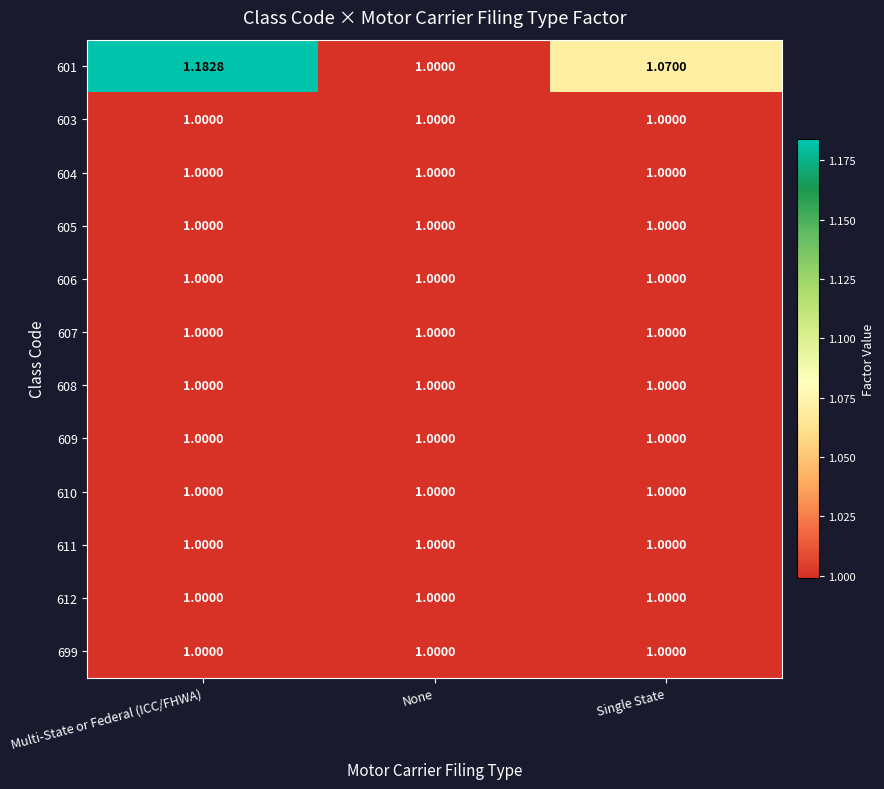

At which category is the sum across all series the highest?

Multi-State or Federal (ICC/FHWA)